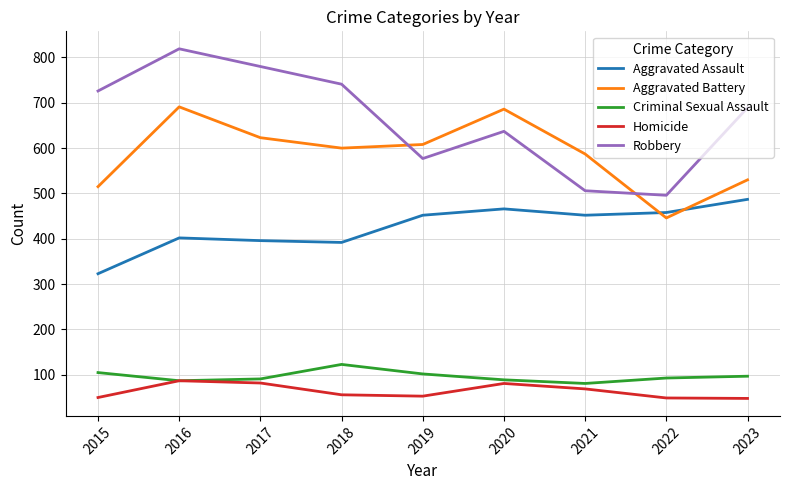

Rank the series by their maximum value, from highest to lowest.

Robbery, Aggravated Battery, Aggravated Assault, Criminal Sexual Assault, Homicide